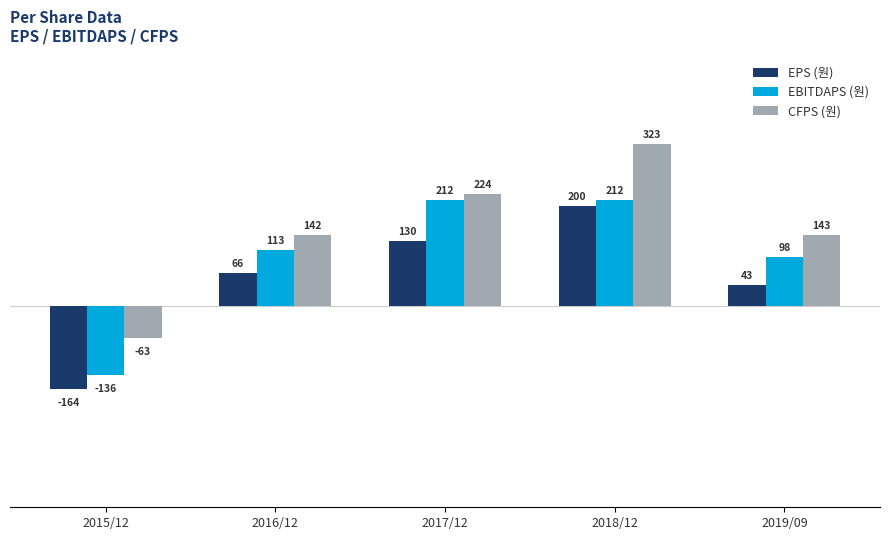

How many values in the CFPS (원) series are below 143?

2